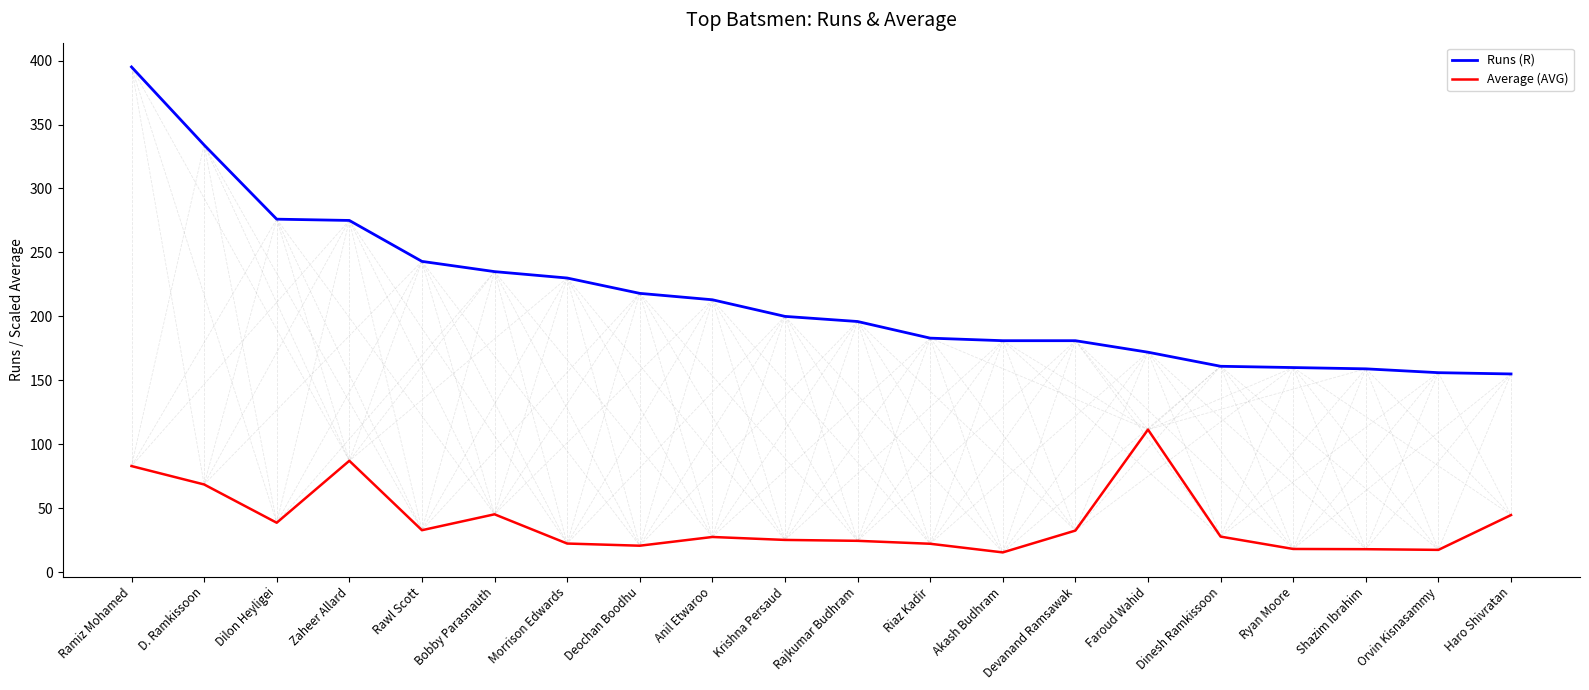

What is the total value across all series at Ramiz Mohamed?

478.0